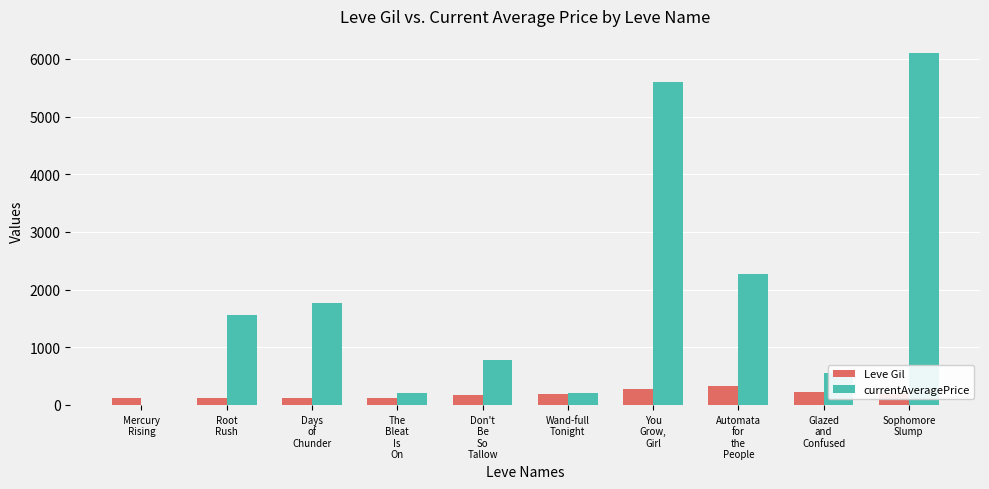

What are all the series names shown in the legend?

Leve Gil, currentAveragePrice